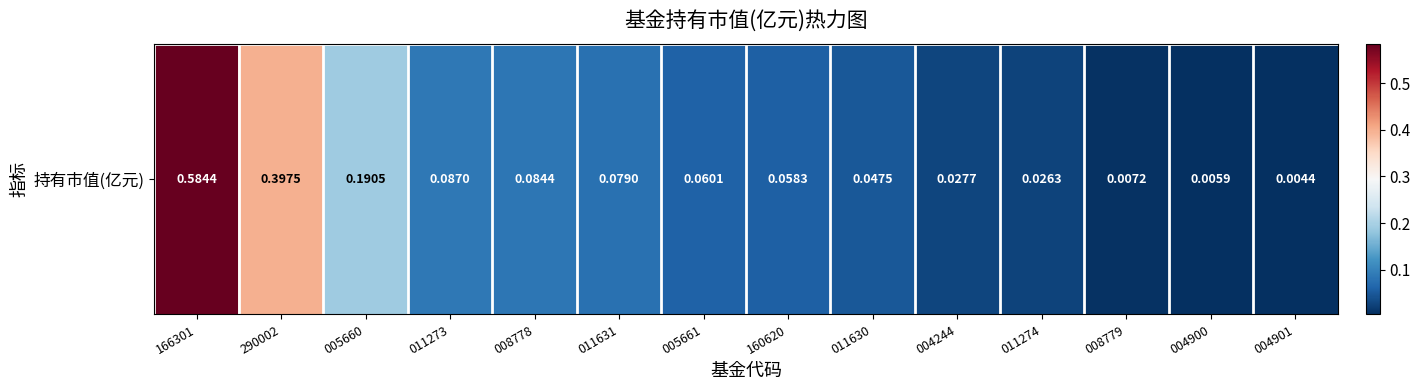

Reading left to right, transcribe all the data shown in this chart.

166301=0.6	290002=0.4	005660=0.2	011273=0.1	008778=0.1	011631=0.1	005661=0.1	160620=0.1	011630=0.0	004244=0.0	011274=0.0	008779=0.0	004900=0.0	004901=0.0